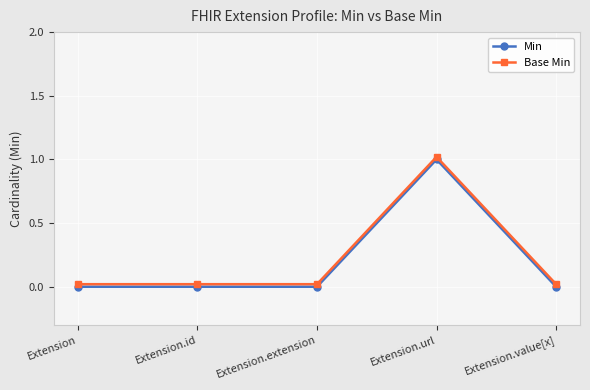

Is it true that Min equals -0.5 at Extension.value[x]?

False